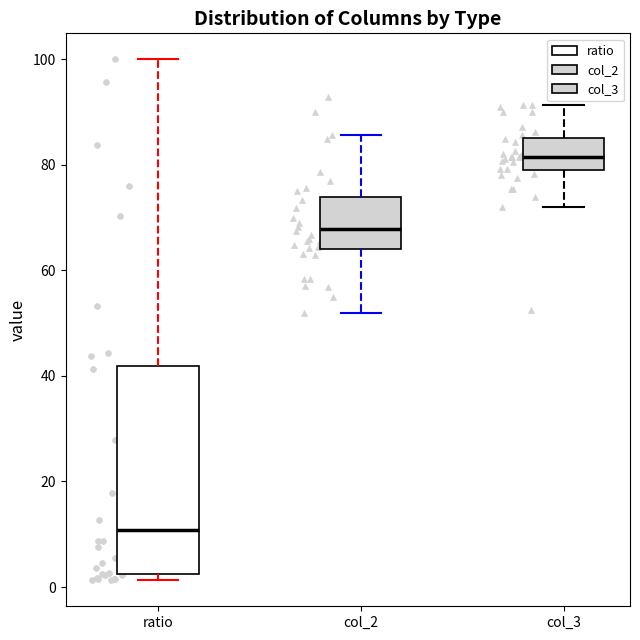

Comparing the boxes themselves (not the whiskers), which one is the tallest?

ratio